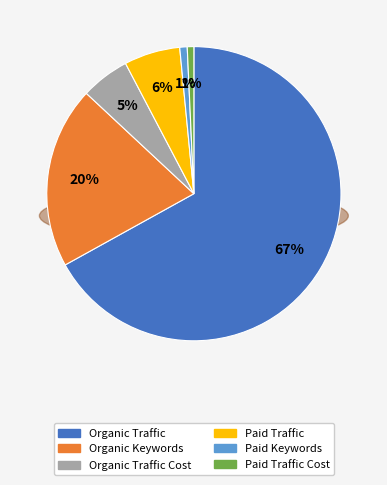

What percentage is NOT represented by Organic Traffic?

33.0%